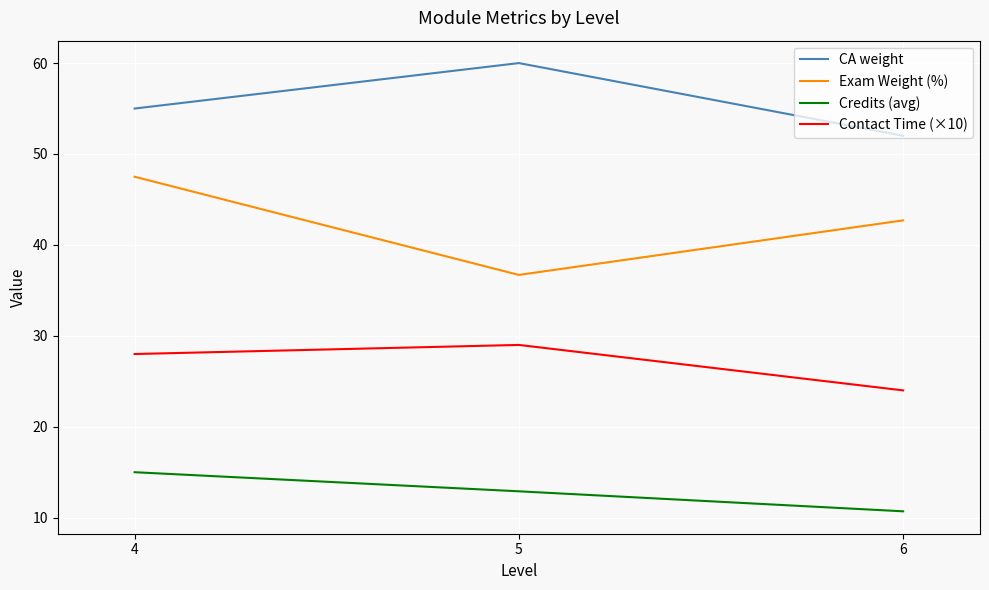

How many Credits (avg) values are between 10 and 15?

3